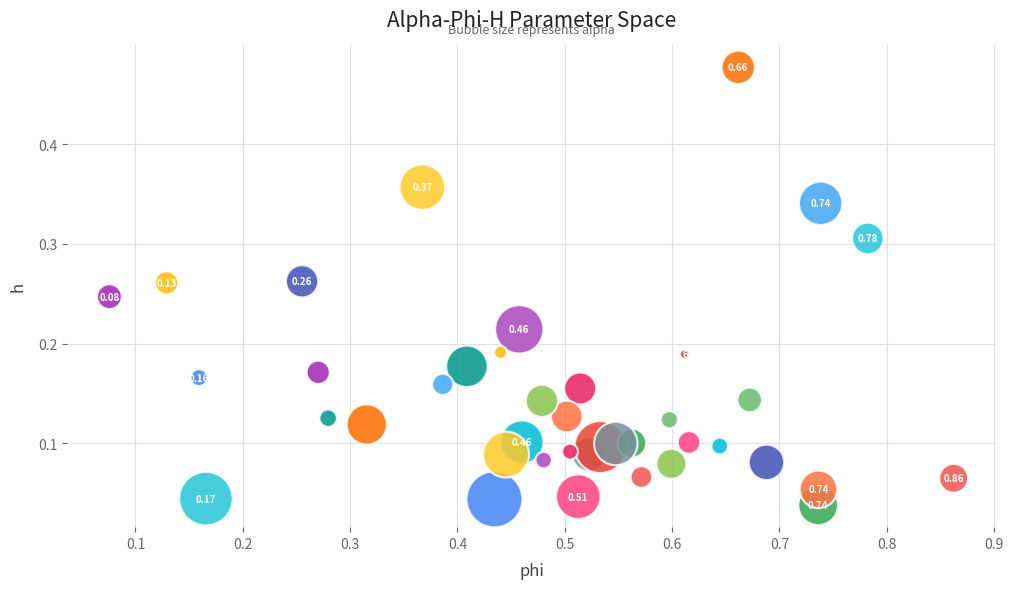

What is the range of X values (max minus min)?

0.8